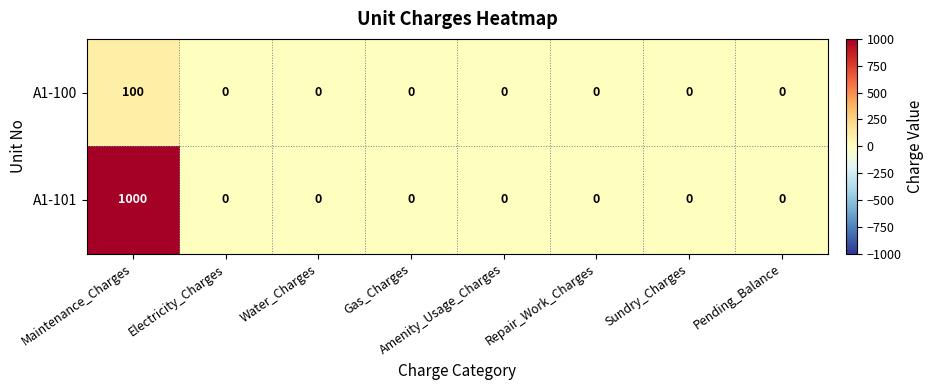

Which series has the largest range (max minus min)?

A1-101